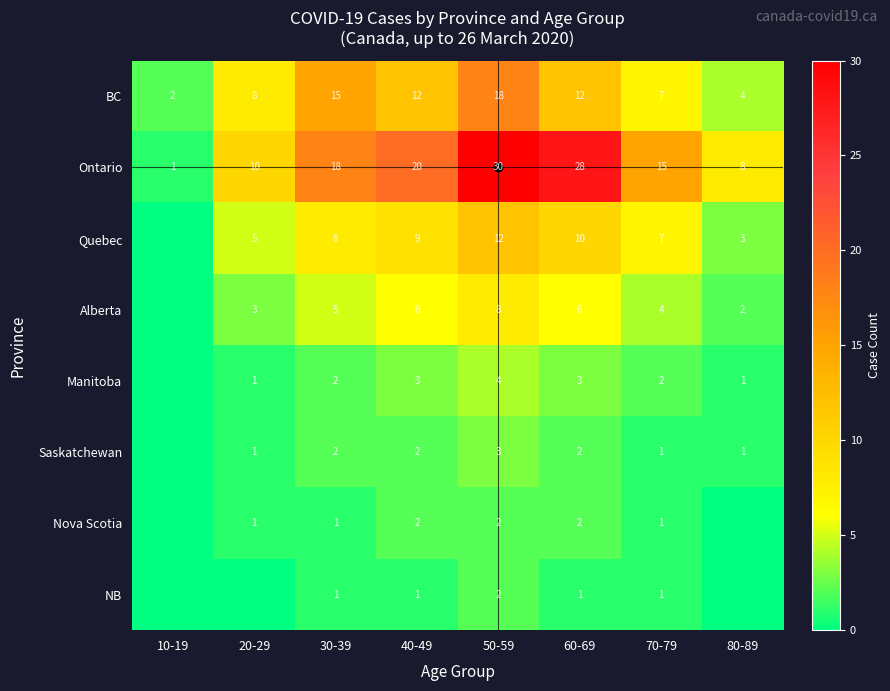

The value of Manitoba at 20-29 is 1. True or false?

True